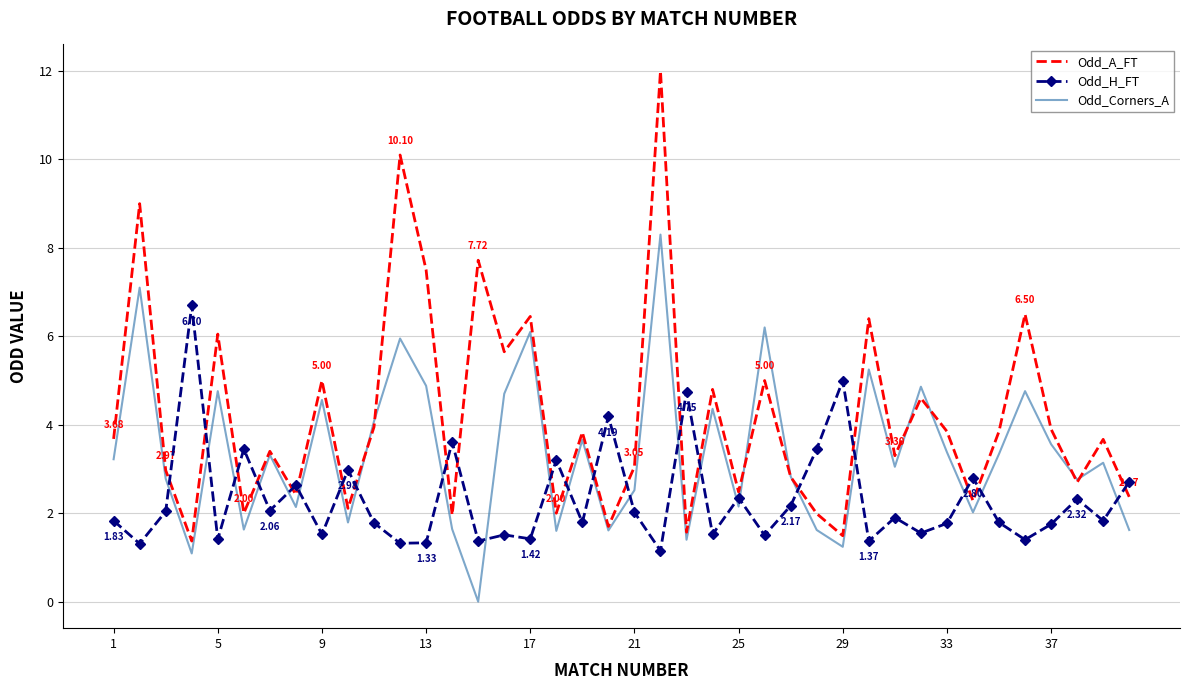

List the series in order of their overall mean, lowest first.

Odd_H_FT, Odd_Corners_A, Odd_A_FT